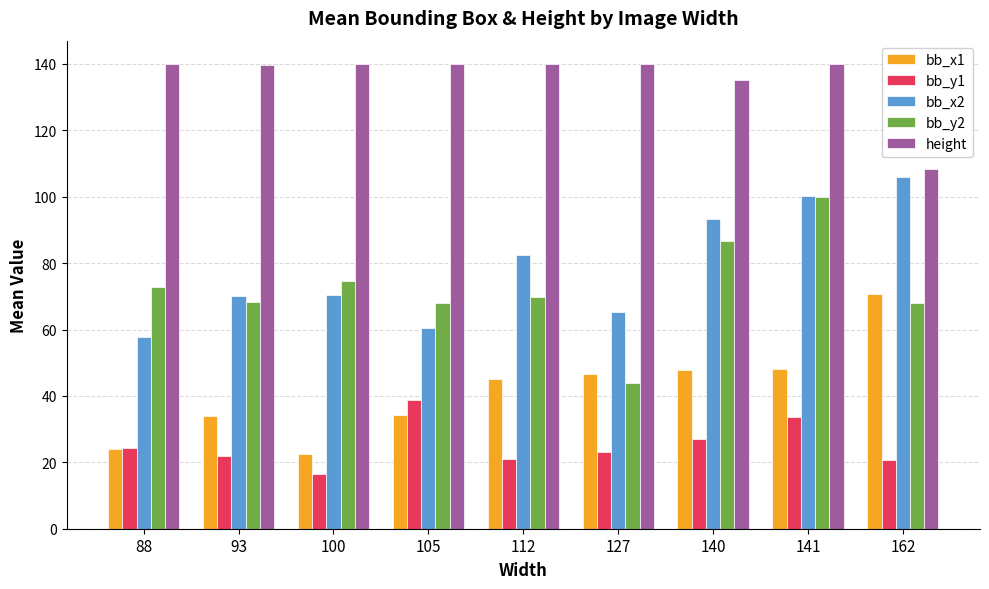

Which category has the lowest value across all series?

100